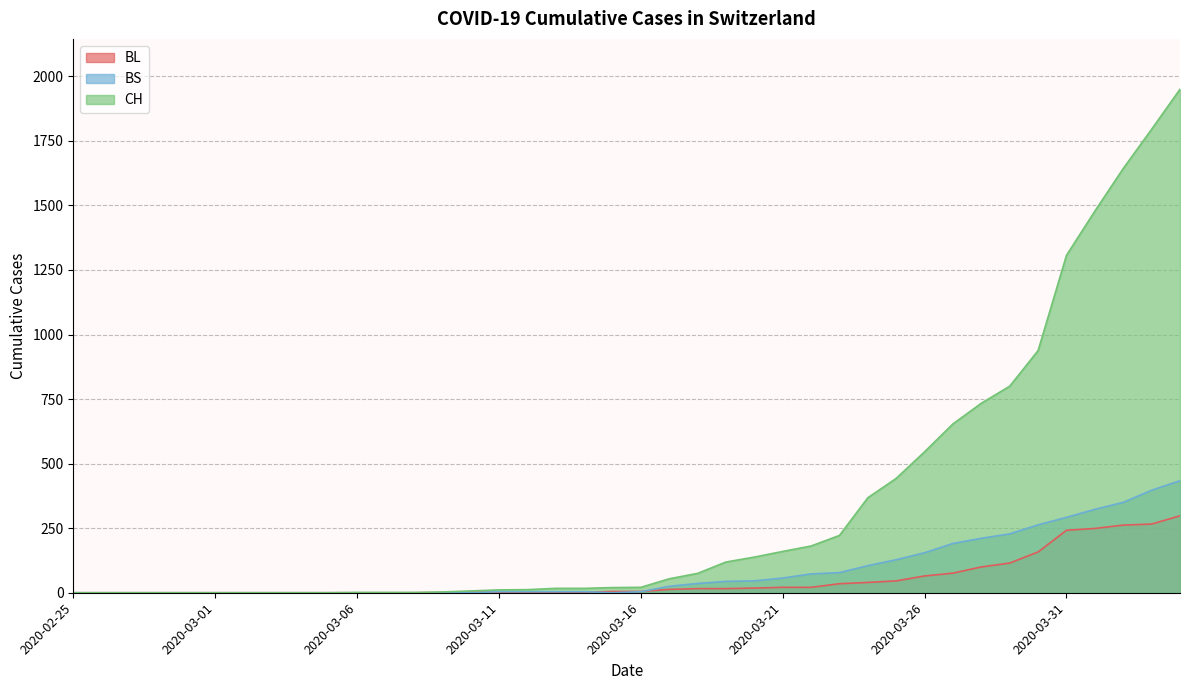

What are all the series names shown in the legend?

CH, BL, BS